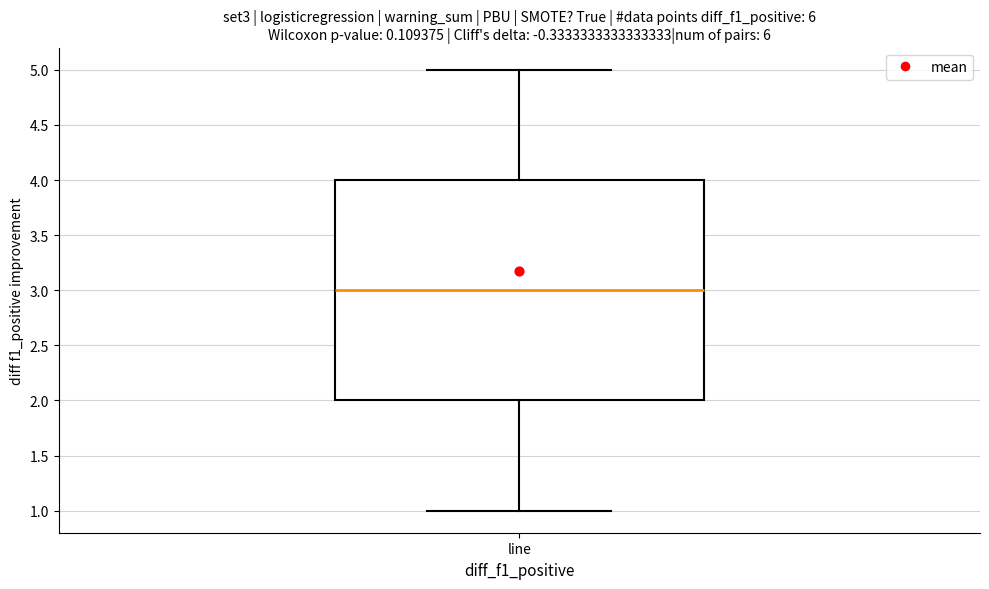

Read this box plot against the y-axis: the position of the median line, the range covered by the box, and the ends of both whiskers. The values are not printed on the chart, so give them approximately, as read against the axis.

median 3, box 2 to 4, whiskers 1 to 5